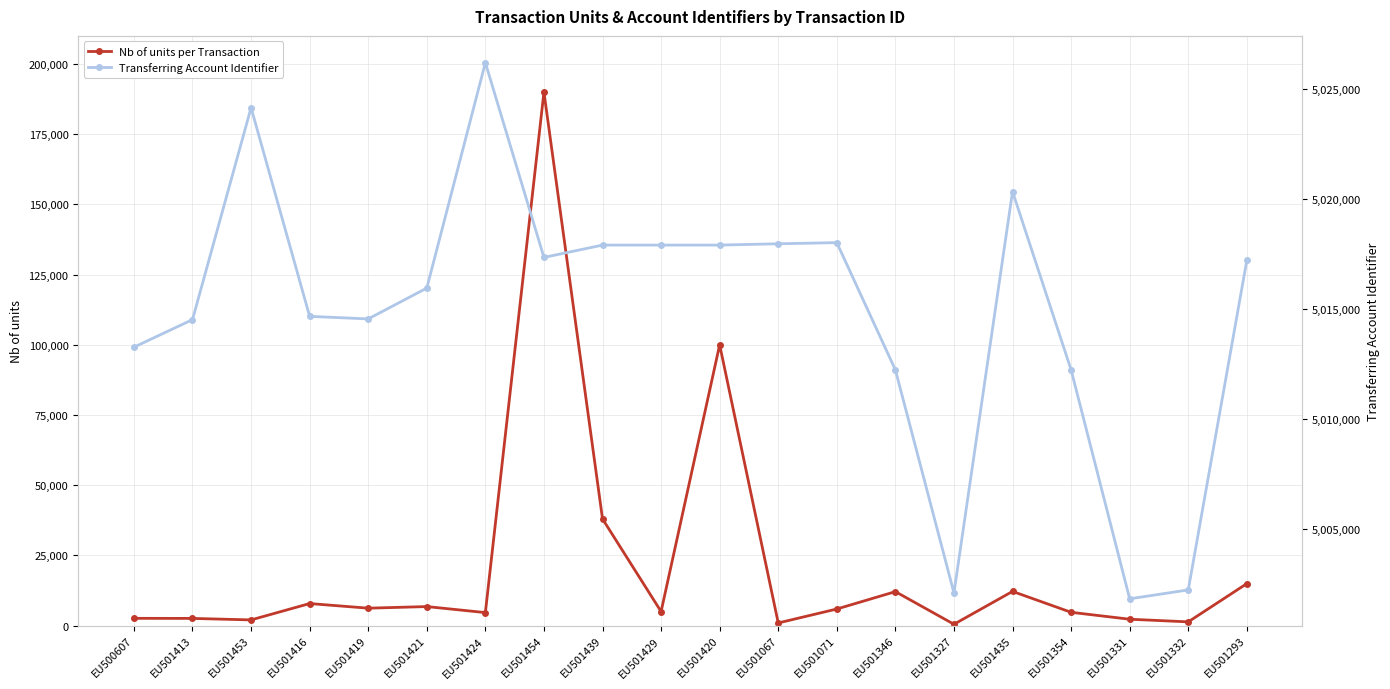

At EU501067, list the series in order from smallest to largest.

Nb of units per Transaction, Transferring Account Identifier